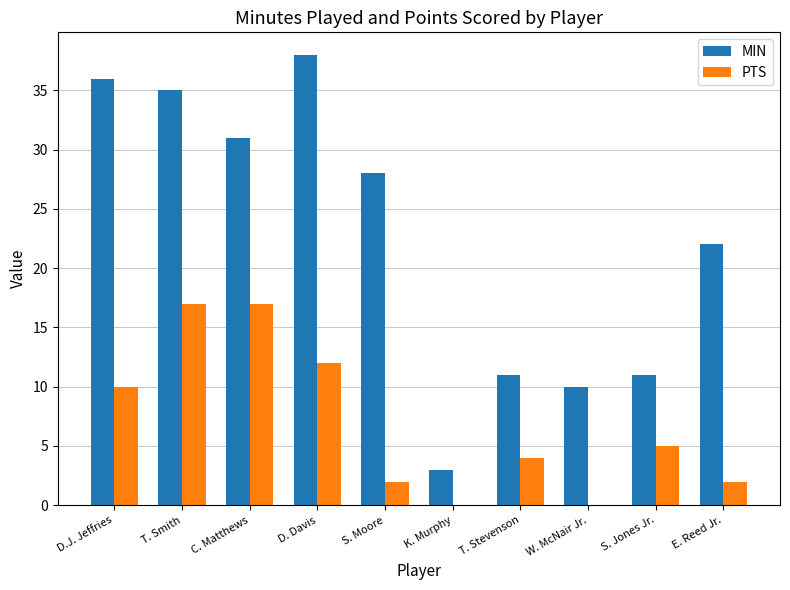

How many distinct data groups are displayed?

2